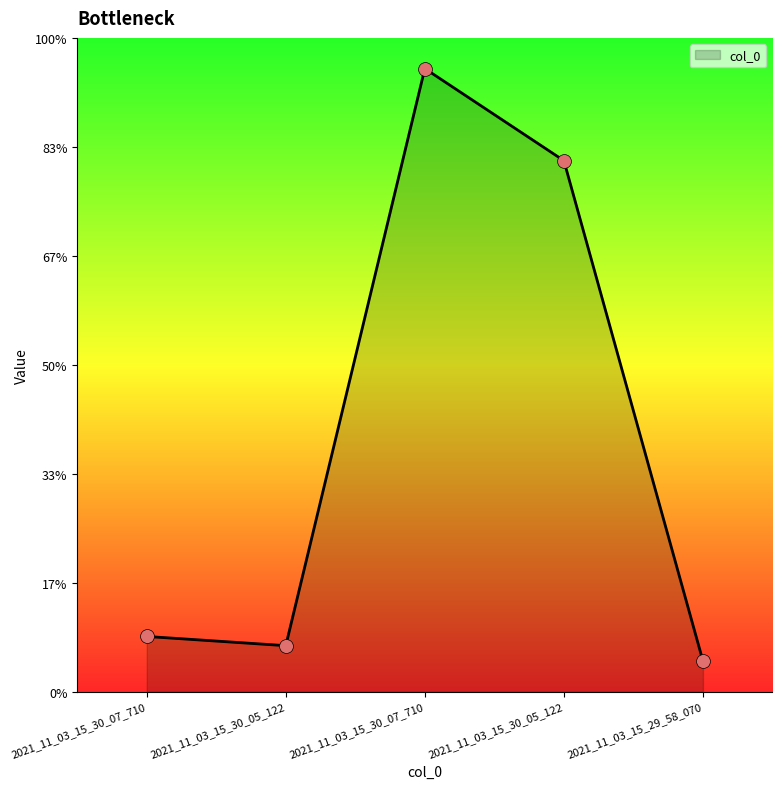

Which has a higher value, 2021_11_03_15_30_07_710 or 2021_11_03_15_30_07_710?

2021_11_03_15_30_07_710